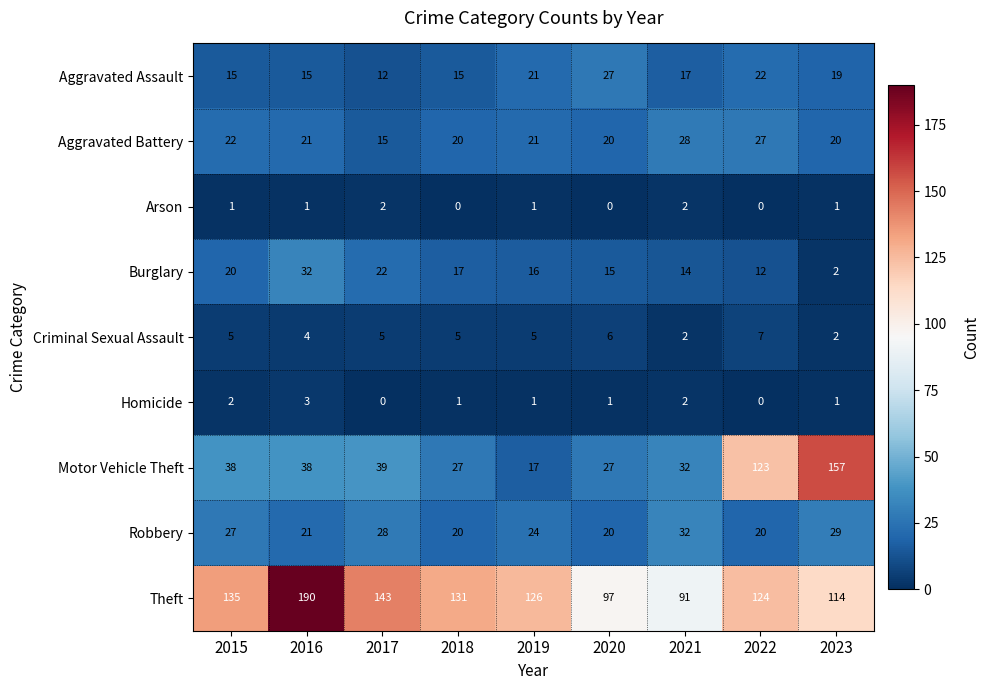

What is the maximum value shown in the chart?

190